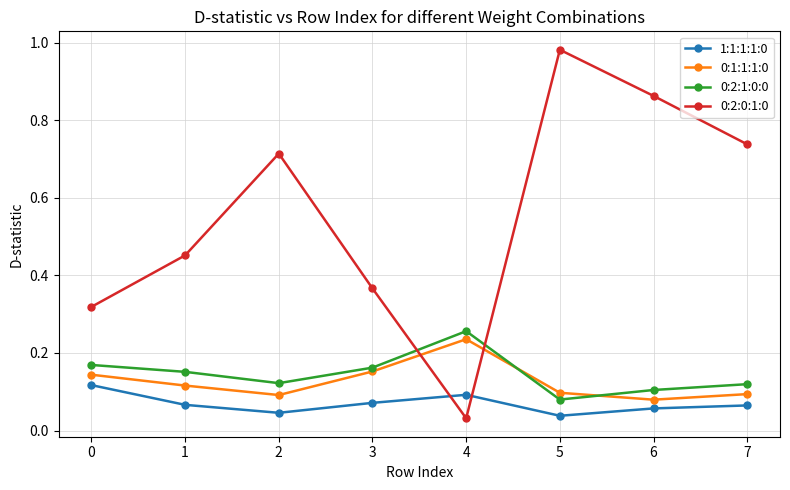

True or false: 0:2:0:1:0 and 0:1:1:1:0 cross at least once.

True